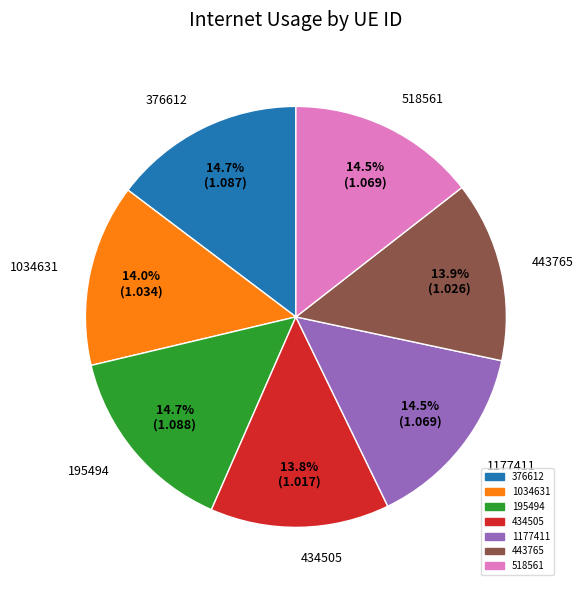

How many segments does this pie chart have?

7